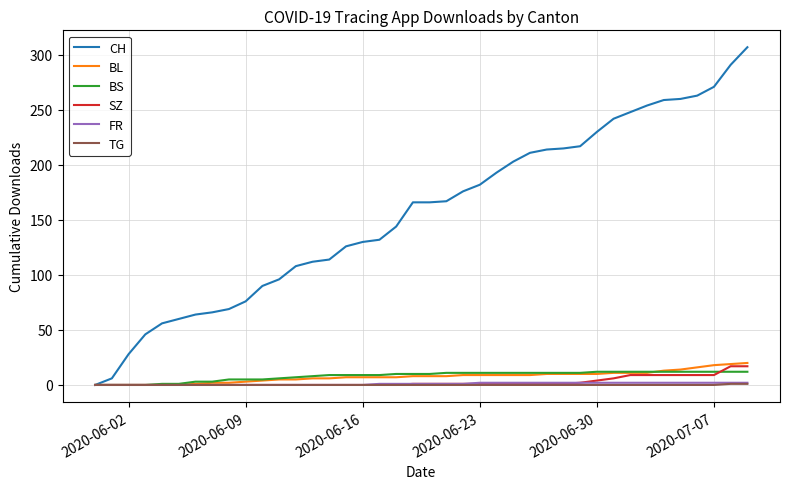

Which series has the largest total across all categories?

CH